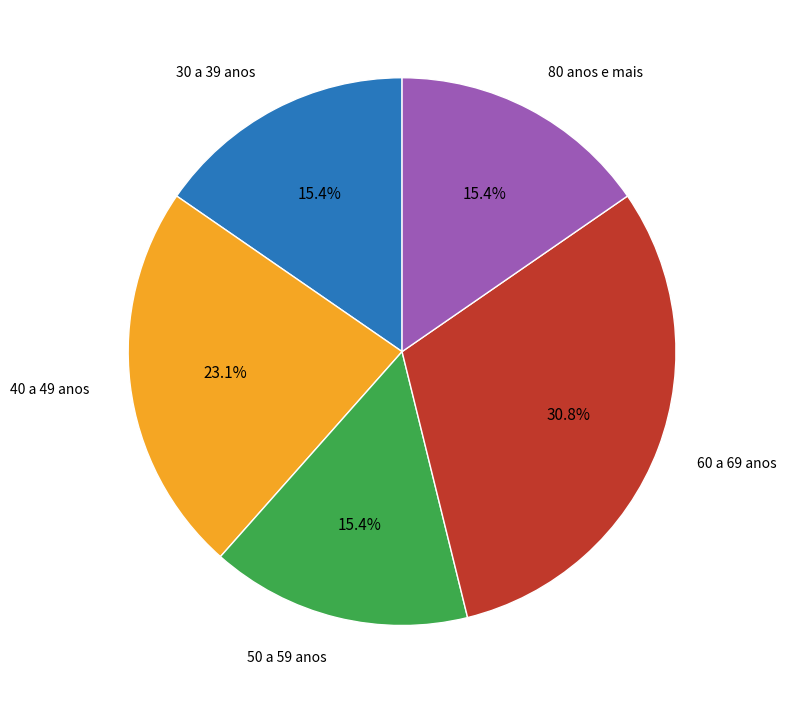

True or false: 60 a 69 anos accounts for 31% of the total.

True